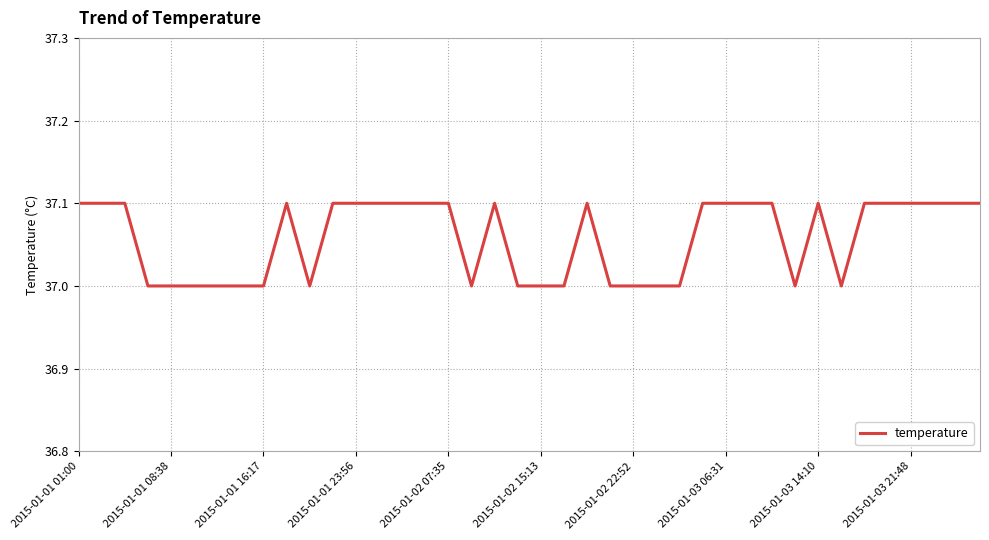

What is the minimum value shown in the chart?

37.0